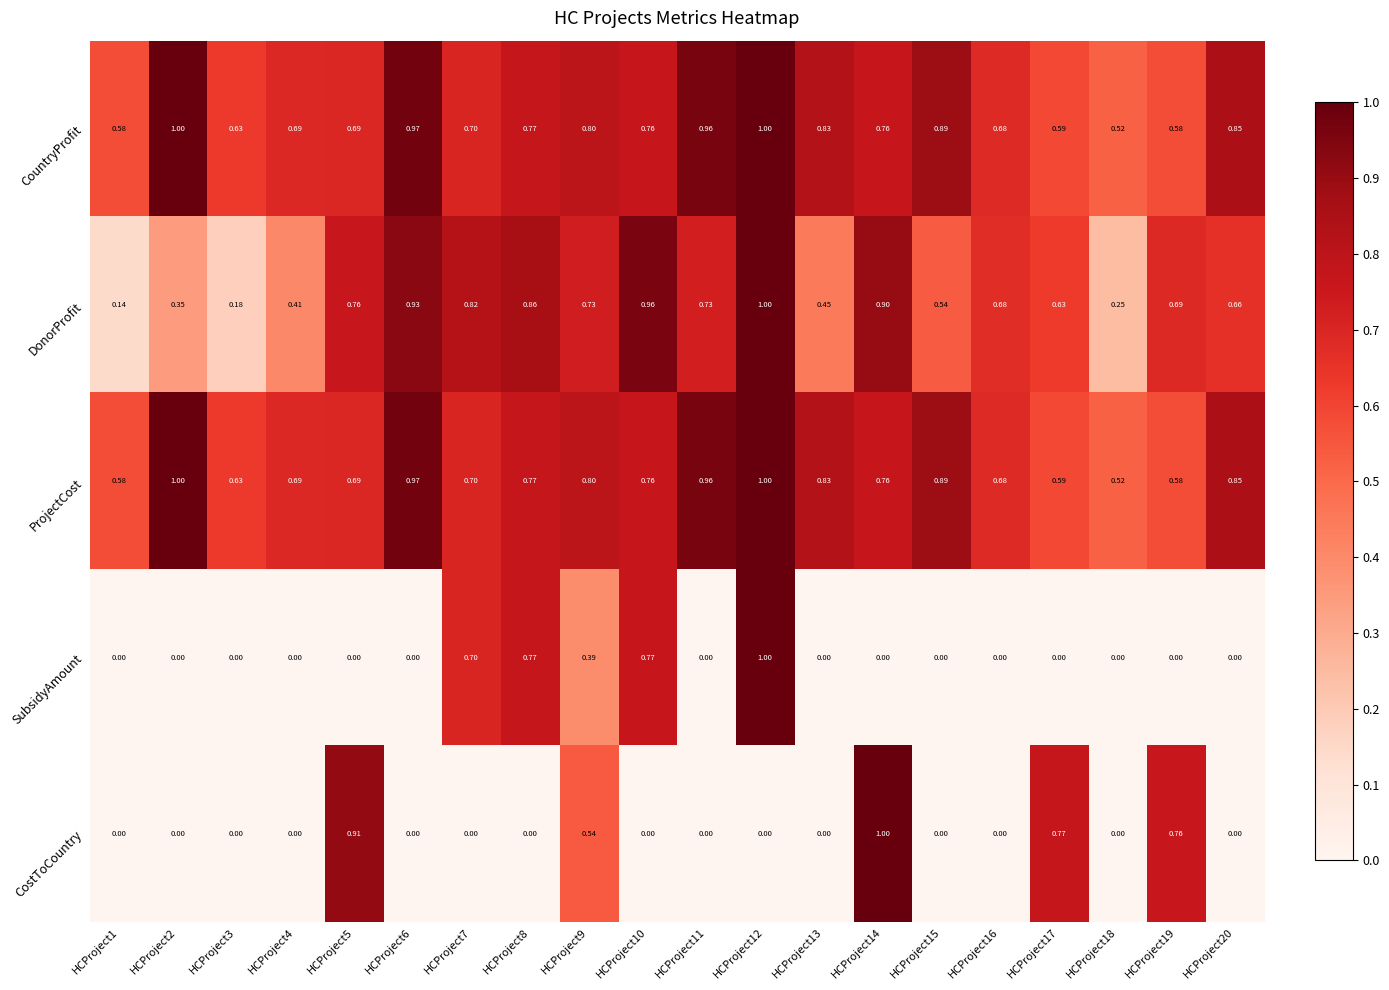

Which series changed the most between HCProject16 and HCProject19?

CostToCountry